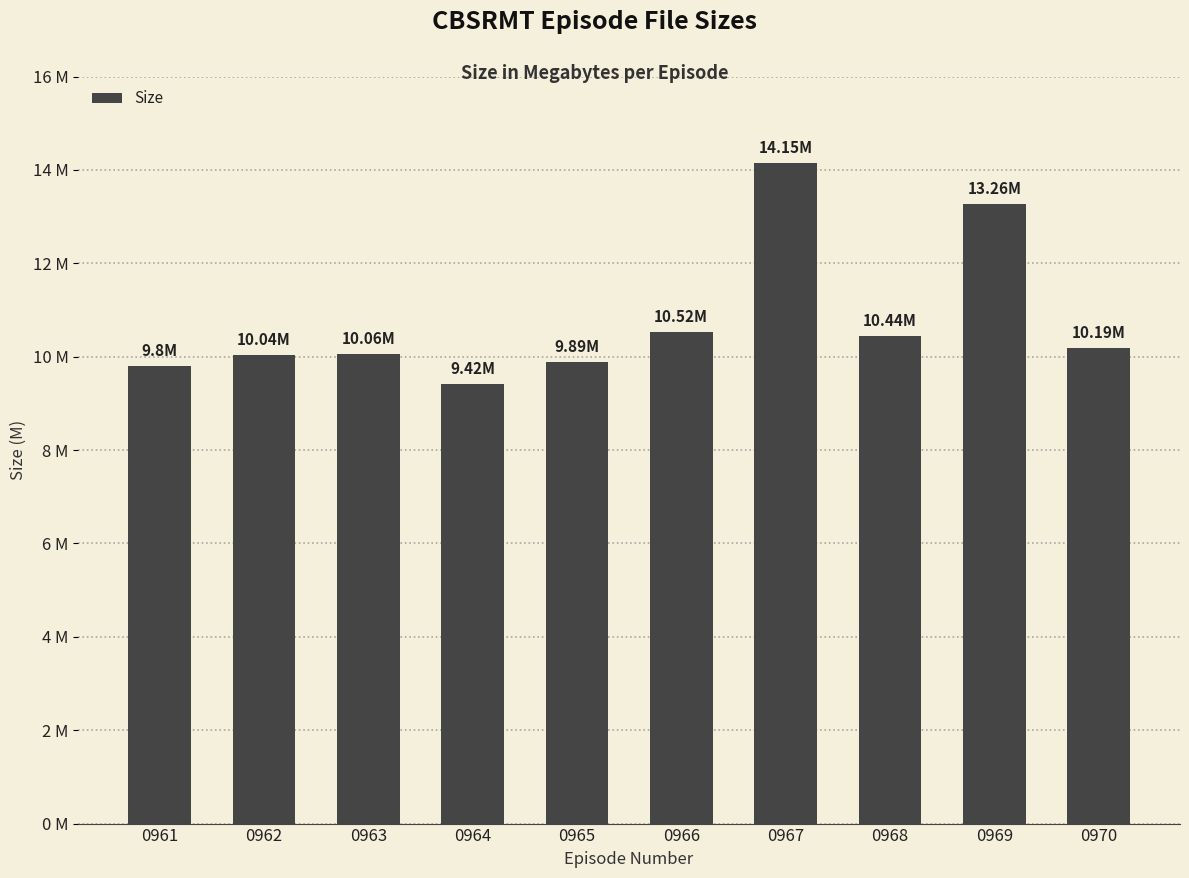

What is the smallest value displayed?

9.4